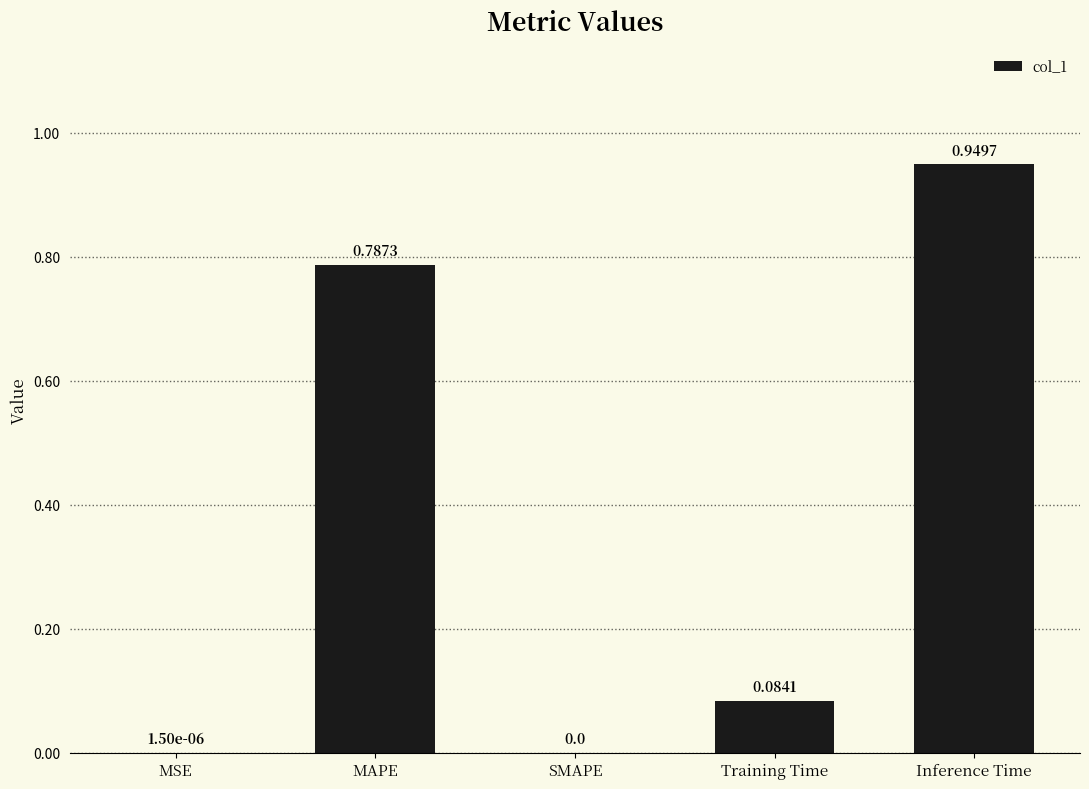

What is the change in value from Training Time to Inference Time?

+0.9